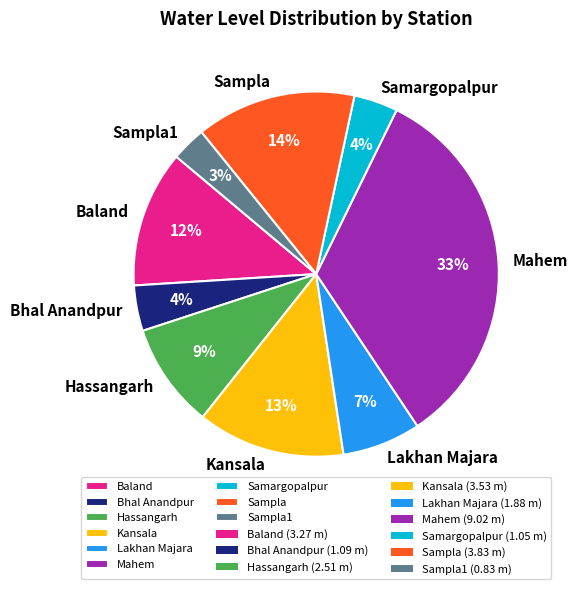

To the nearest percent, what is the difference between the Lakhan Majara and Samargopalpur slice percentages?

3%